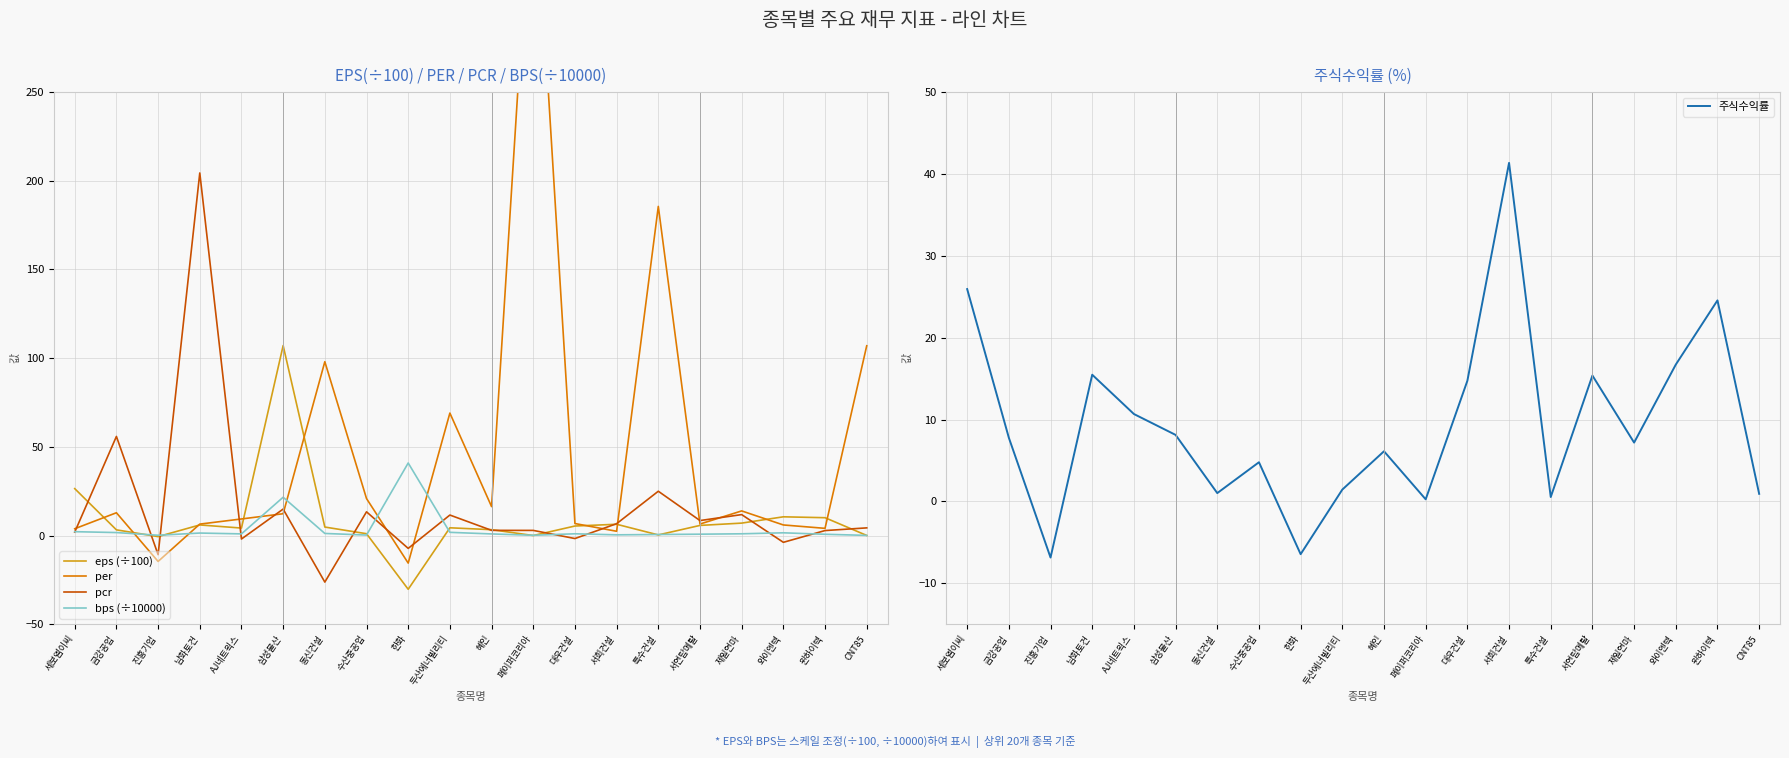

What is the total value across all series at 남화토건?

233.8